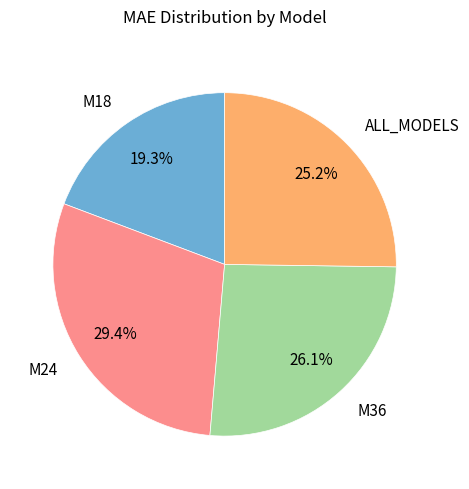

Is it true that M18 is 13% of the pie?

False